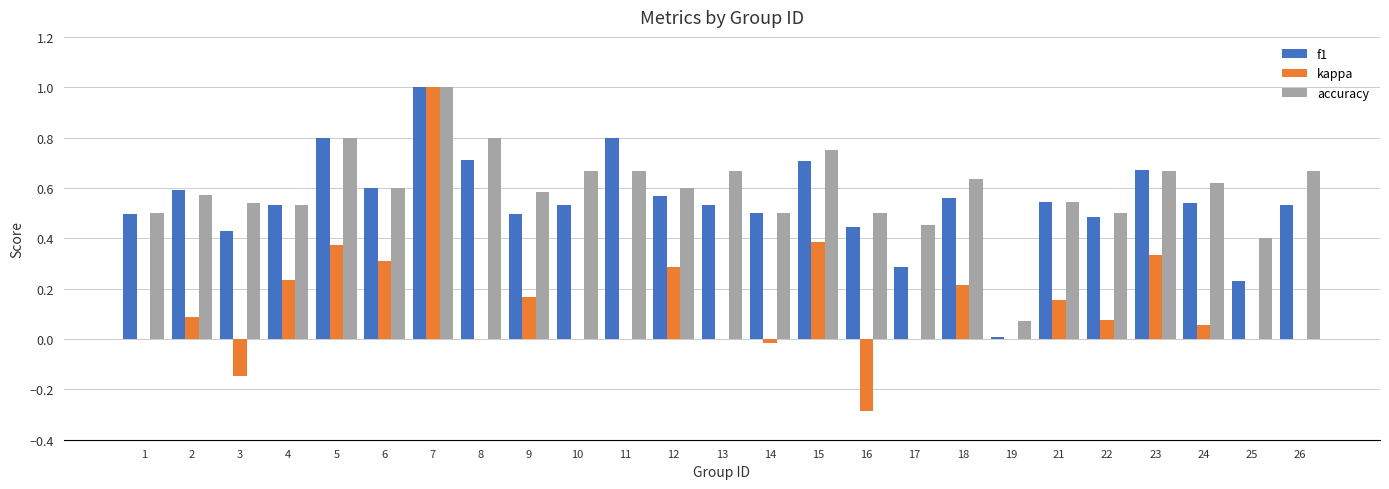

At which category does the chart reach its peak across all series?

7